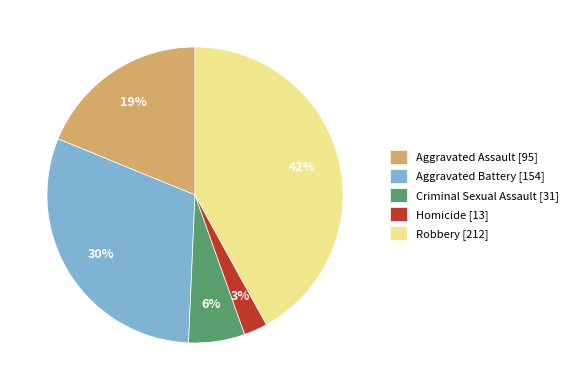

To the nearest percent, what is the difference between the Criminal Sexual Assault [31] and Aggravated Battery [154] slice percentages?

24%